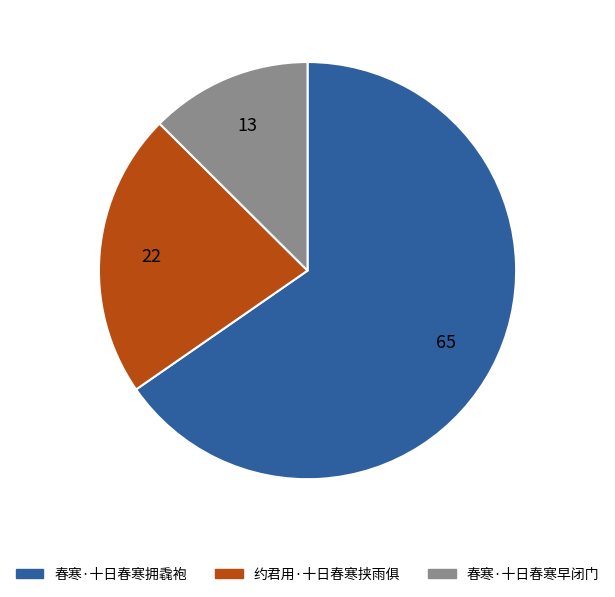

Which has a higher value, 春寒·十日春寒早闭门 or 春寒·十日春寒拥毳袍?

春寒·十日春寒拥毳袍